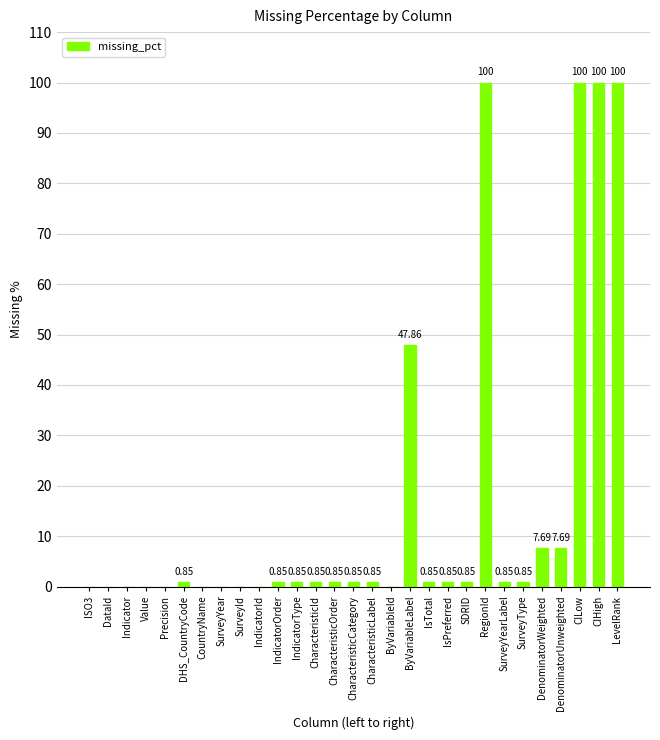

Between Indicator and CharacteristicOrder, which is larger?

CharacteristicOrder